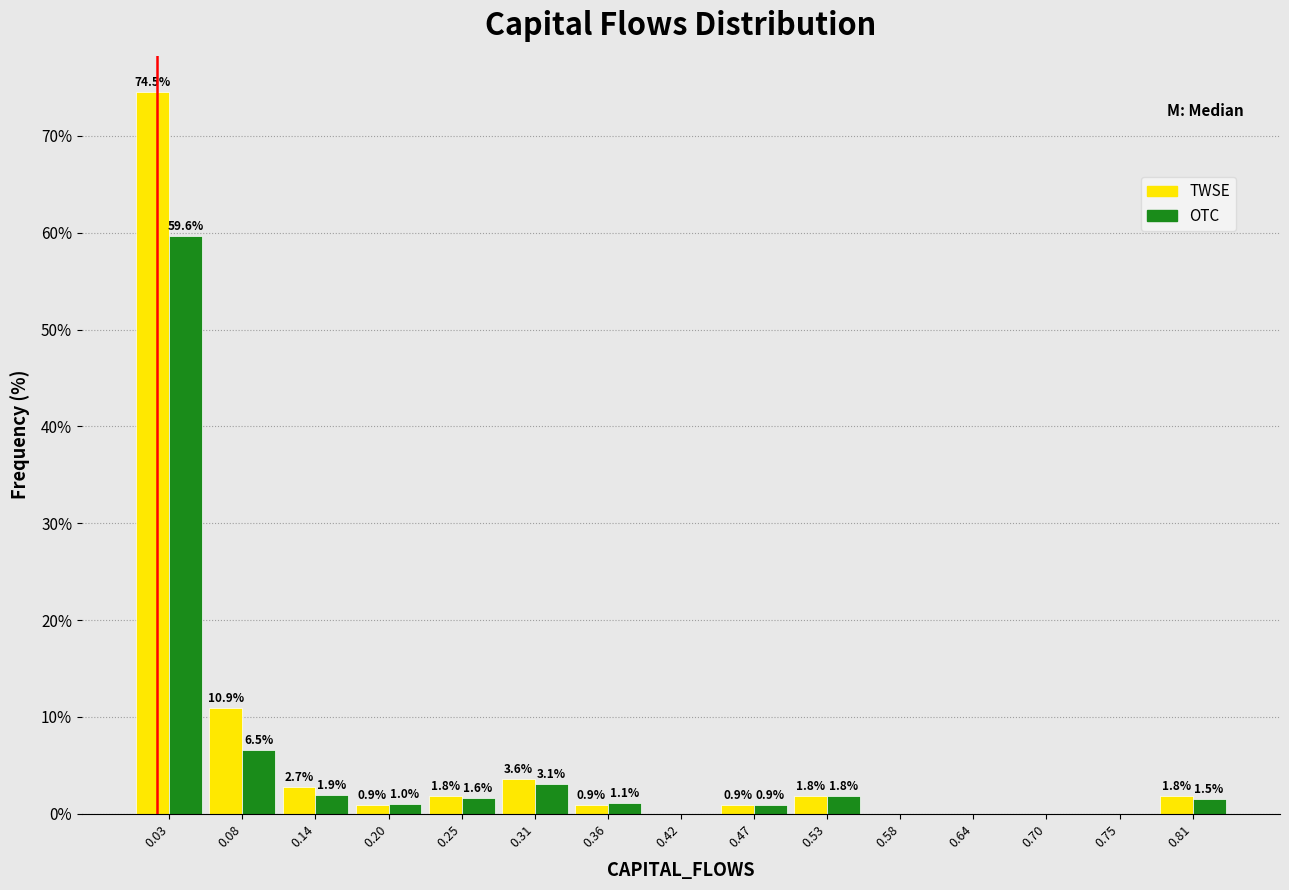

In the OTC series, which range on the x-axis has the tallest bar?

0.00 to 0.06